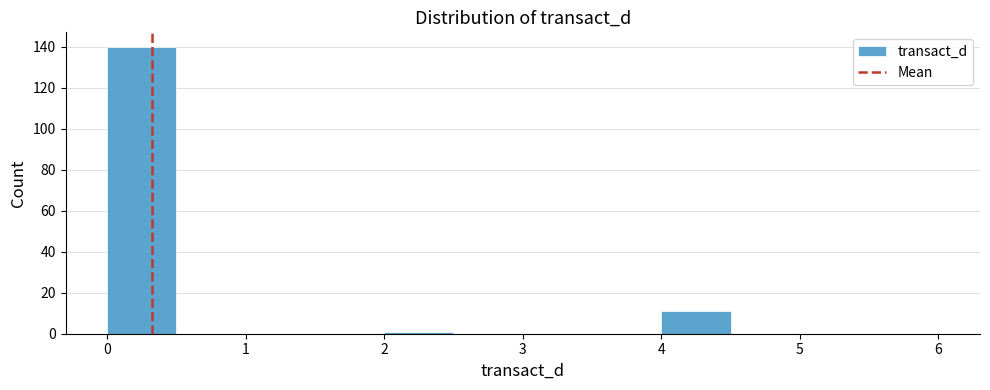

Over which range of the x-axis is the bar tallest?

0.0 to 0.5